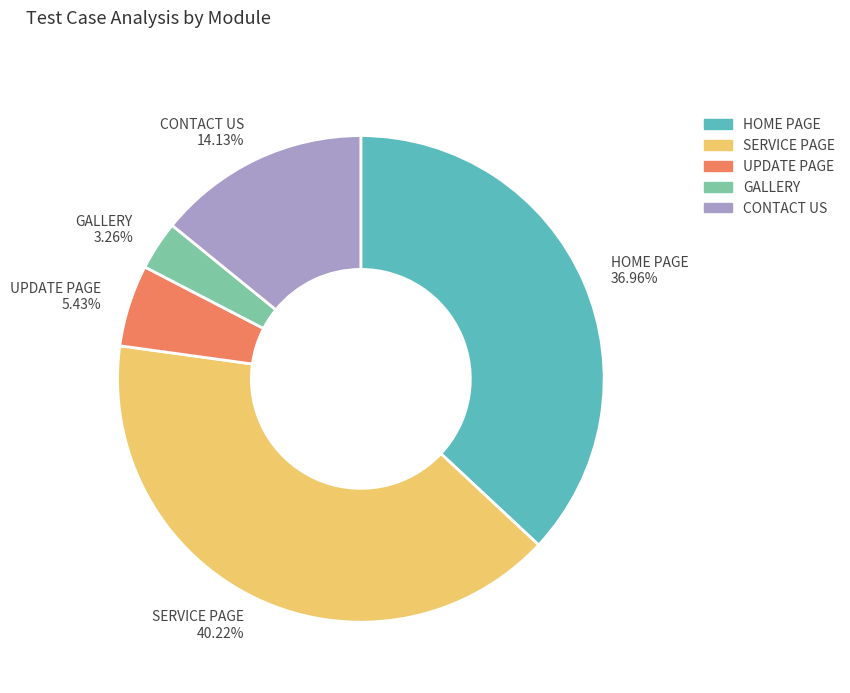

How many segments does this pie chart have?

5